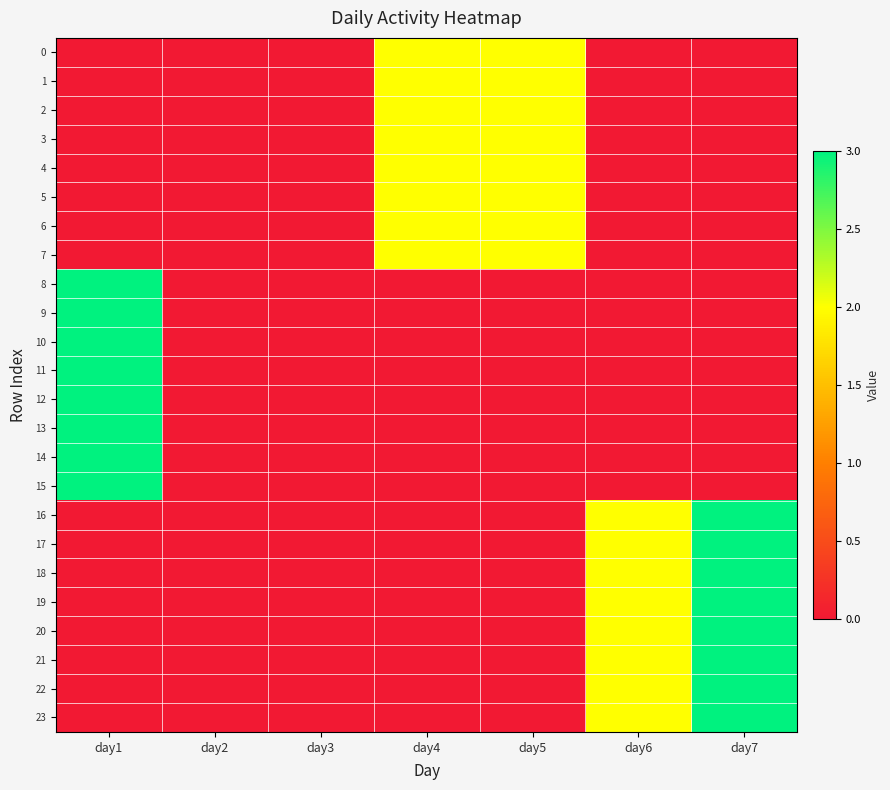

Reading left to right, transcribe all the data shown in this chart.

0: day1=0	day2=0	day3=0	day4=2	day5=2	day6=0	day7=0
1: day1=0	day2=0	day3=0	day4=2	day5=2	day6=0	day7=0
2: day1=0	day2=0	day3=0	day4=2	day5=2	day6=0	day7=0
3: day1=0	day2=0	day3=0	day4=2	day5=2	day6=0	day7=0
4: day1=0	day2=0	day3=0	day4=2	day5=2	day6=0	day7=0
5: day1=0	day2=0	day3=0	day4=2	day5=2	day6=0	day7=0
6: day1=0	day2=0	day3=0	day4=2	day5=2	day6=0	day7=0
7: day1=0	day2=0	day3=0	day4=2	day5=2	day6=0	day7=0
8: day1=3	day2=0	day3=0	day4=0	day5=0	day6=0	day7=0
9: day1=3	day2=0	day3=0	day4=0	day5=0	day6=0	day7=0
10: day1=3	day2=0	day3=0	day4=0	day5=0	day6=0	day7=0
11: day1=3	day2=0	day3=0	day4=0	day5=0	day6=0	day7=0
12: day1=3	day2=0	day3=0	day4=0	day5=0	day6=0	day7=0
13: day1=3	day2=0	day3=0	day4=0	day5=0	day6=0	day7=0
14: day1=3	day2=0	day3=0	day4=0	day5=0	day6=0	day7=0
15: day1=3	day2=0	day3=0	day4=0	day5=0	day6=0	day7=0
16: day1=0	day2=0	day3=0	day4=0	day5=0	day6=2	day7=3
17: day1=0	day2=0	day3=0	day4=0	day5=0	day6=2	day7=3
18: day1=0	day2=0	day3=0	day4=0	day5=0	day6=2	day7=3
19: day1=0	day2=0	day3=0	day4=0	day5=0	day6=2	day7=3
20: day1=0	day2=0	day3=0	day4=0	day5=0	day6=2	day7=3
21: day1=0	day2=0	day3=0	day4=0	day5=0	day6=2	day7=3
22: day1=0	day2=0	day3=0	day4=0	day5=0	day6=2	day7=3
23: day1=0	day2=0	day3=0	day4=0	day5=0	day6=2	day7=3